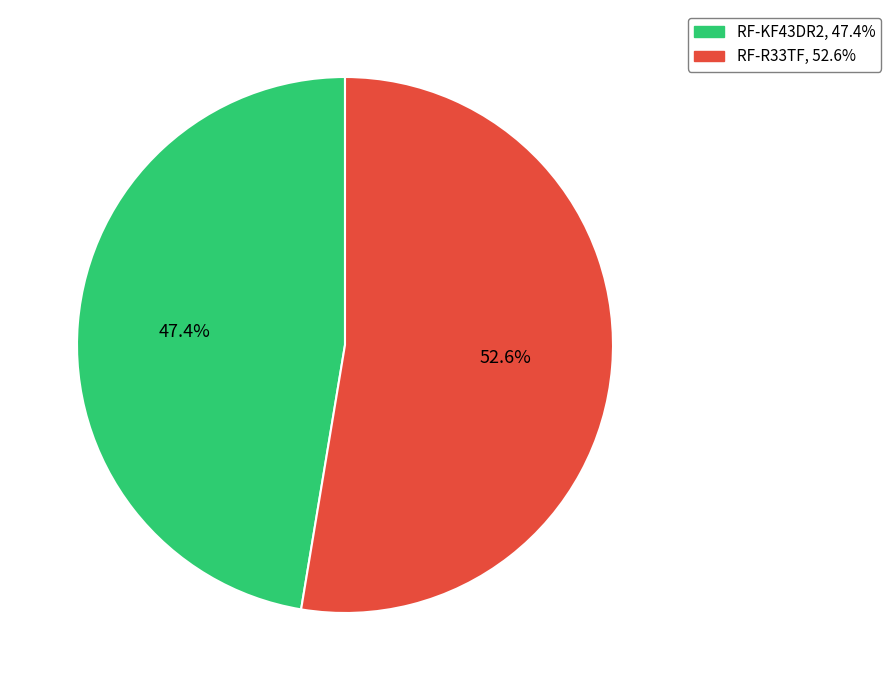

Which has a higher value, RF-KF43DR2 or RF-R33TF?

RF-R33TF